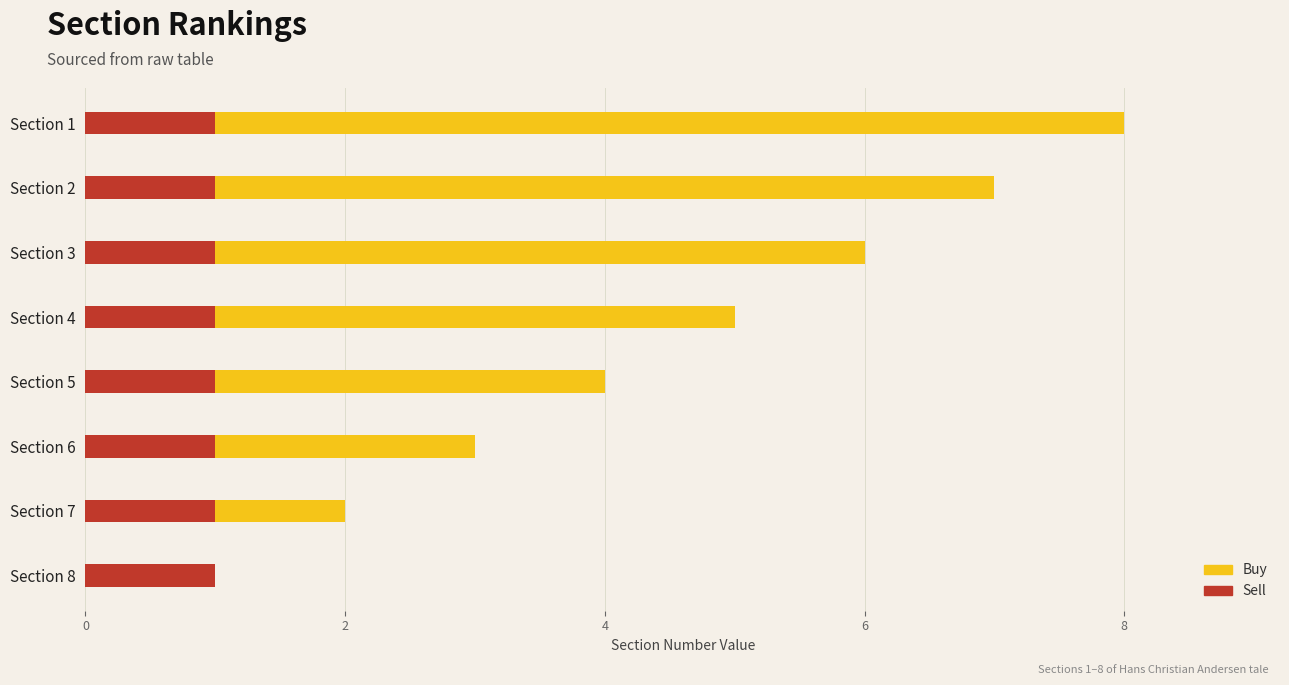

How many categories are shown in the chart?

8